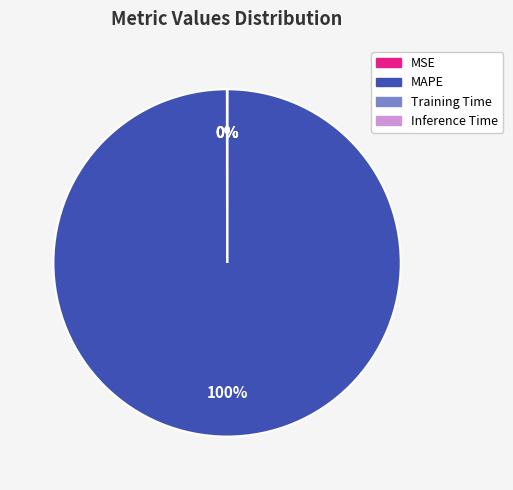

To the nearest percent, what is the average slice percentage?

25%